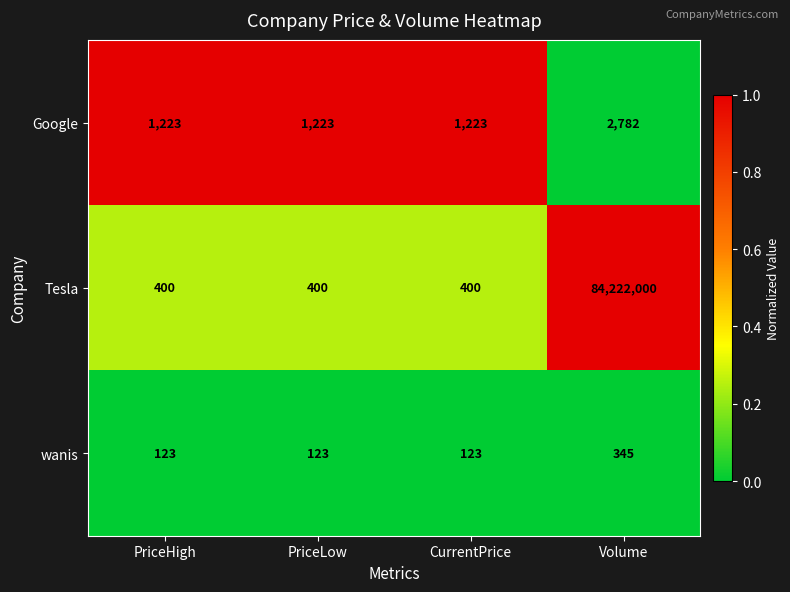

Reading right to left, what are all the values shown in this chart?

Google: Volume=2782	CurrentPrice=1223	PriceLow=1223	PriceHigh=1223
Tesla: Volume=84222000	CurrentPrice=400	PriceLow=400	PriceHigh=400
wanis: Volume=345	CurrentPrice=123	PriceLow=123	PriceHigh=123